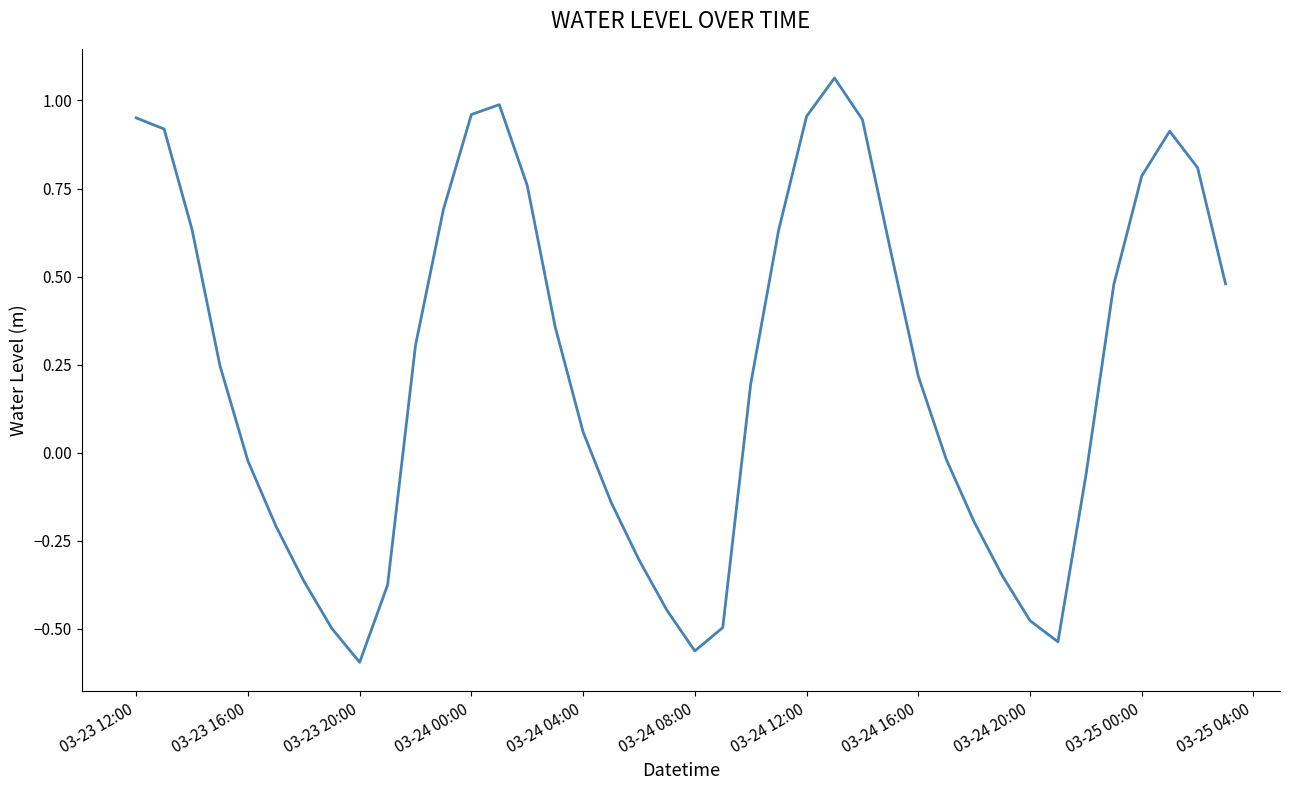

Is this an area chart (filled region under the line)?

No